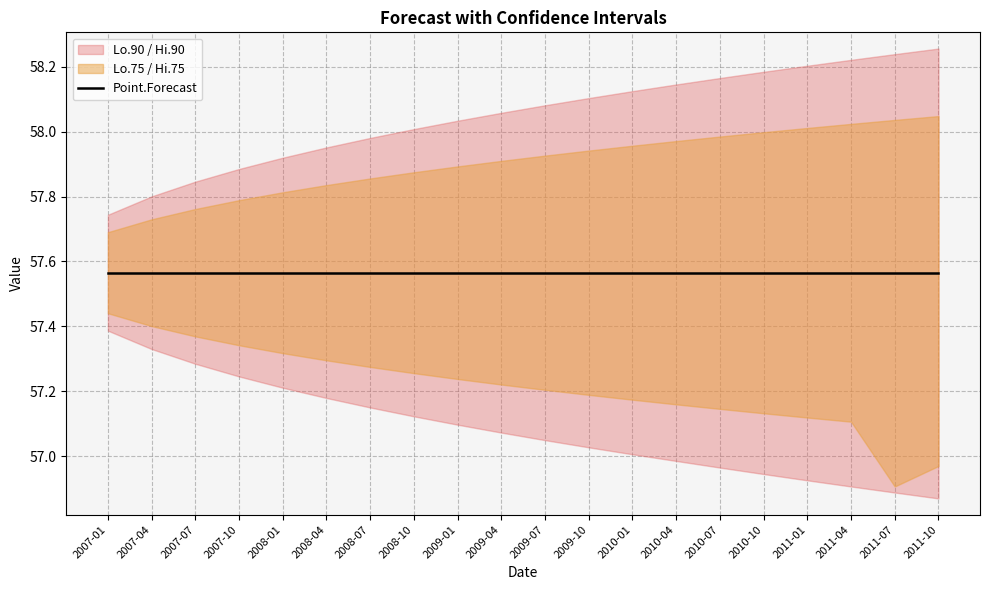

What is the total value across all series at 2007-07?

287.8